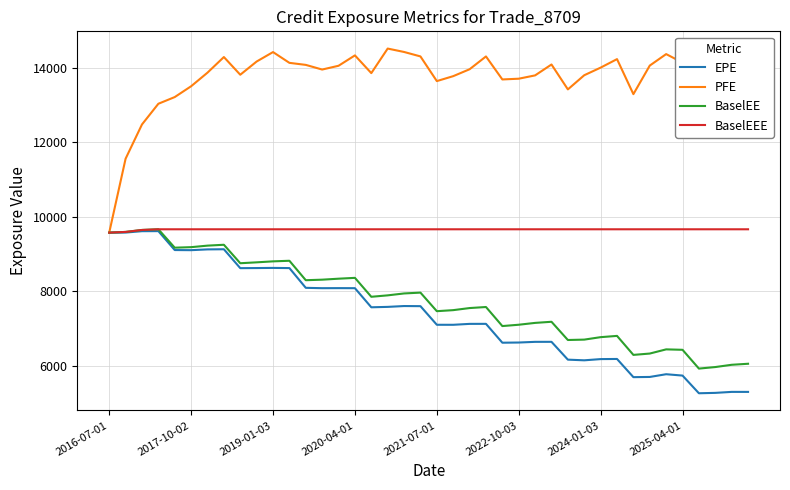

What is the highest value of the PFE series?

14508.6